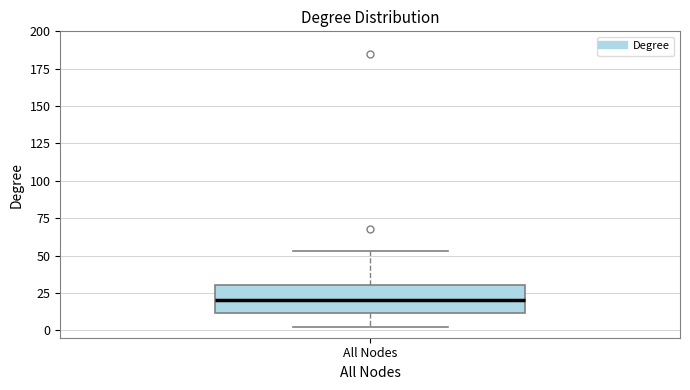

Transcribe this box plot: give where the median line is, the range the box spans, and where the two whiskers end, as read against the y-axis. The values are not printed on the chart, so give them approximately, as read against the axis.

median 20, box 10 to 30, whiskers 0 to 55